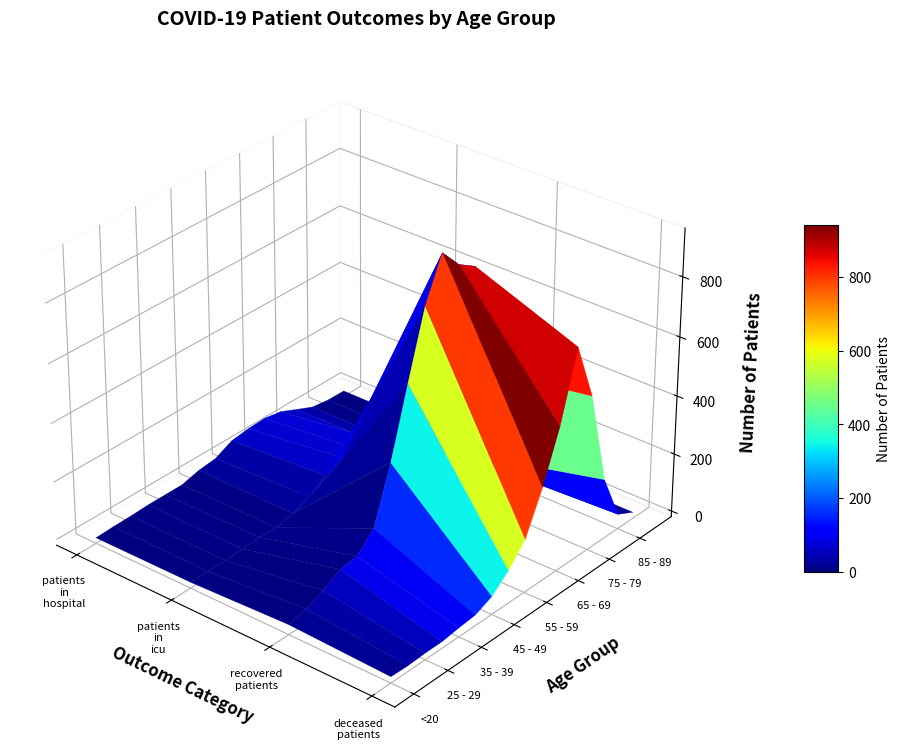

Which series has the largest total across all categories?

70 - 74